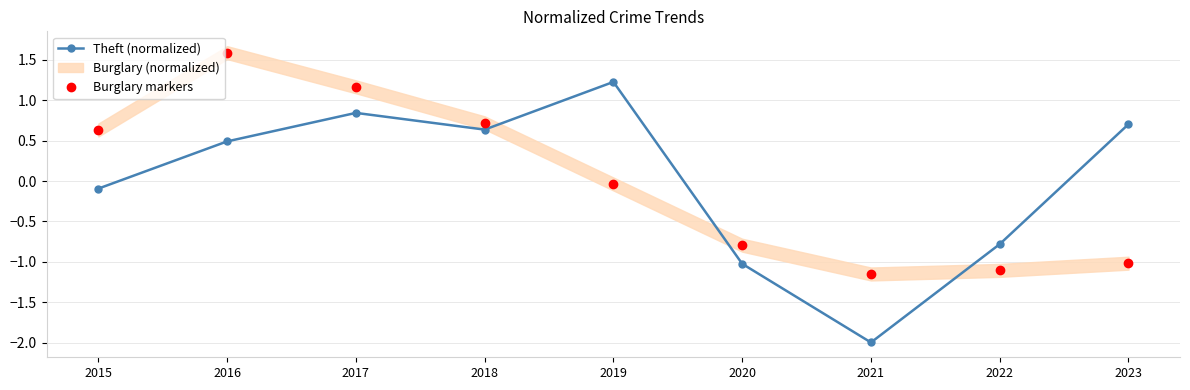

The Burglary markers series shows 1.2 at 2017. True or false?

True